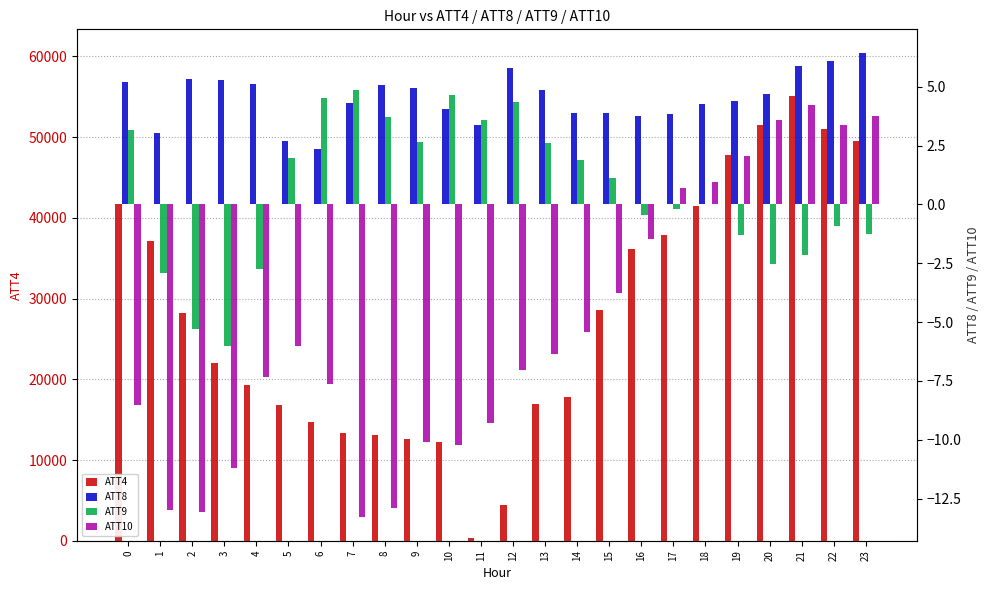

Between 5 and 19, which series saw the biggest shift?

ATT4